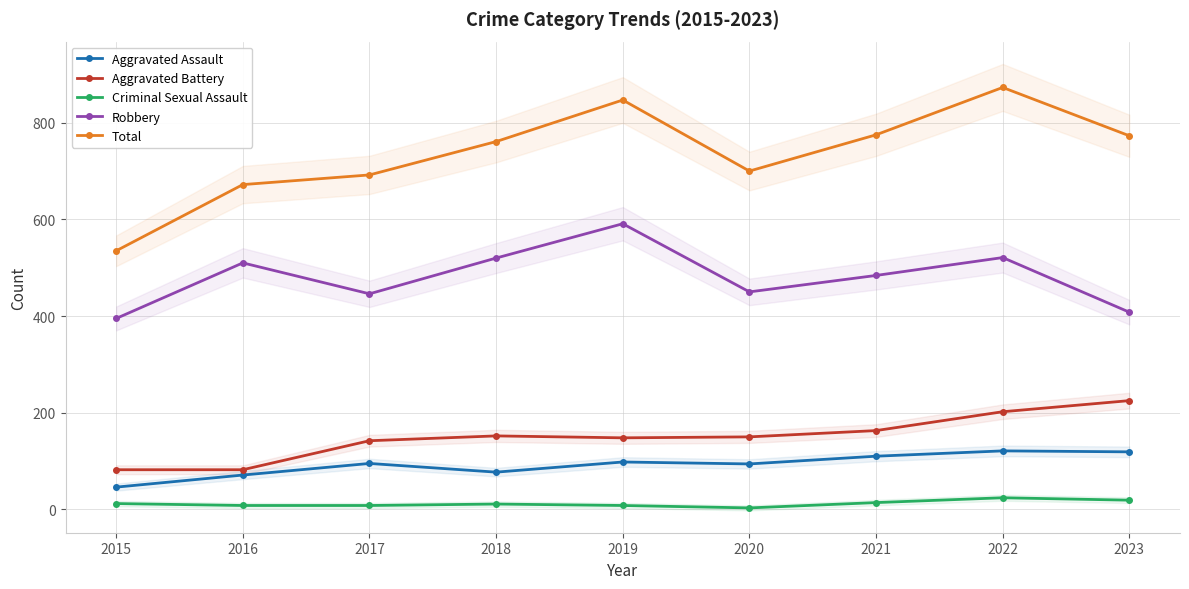

At how many categories does at least one series exceed 441?

9